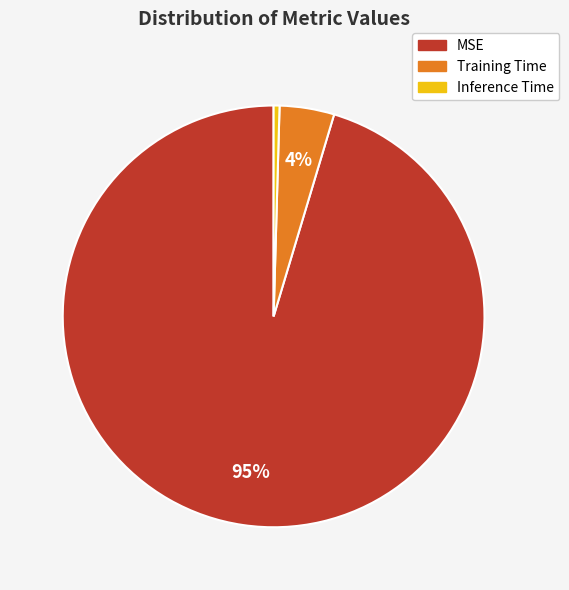

Is the sum of MSE and Training Time greater than half?

Yes